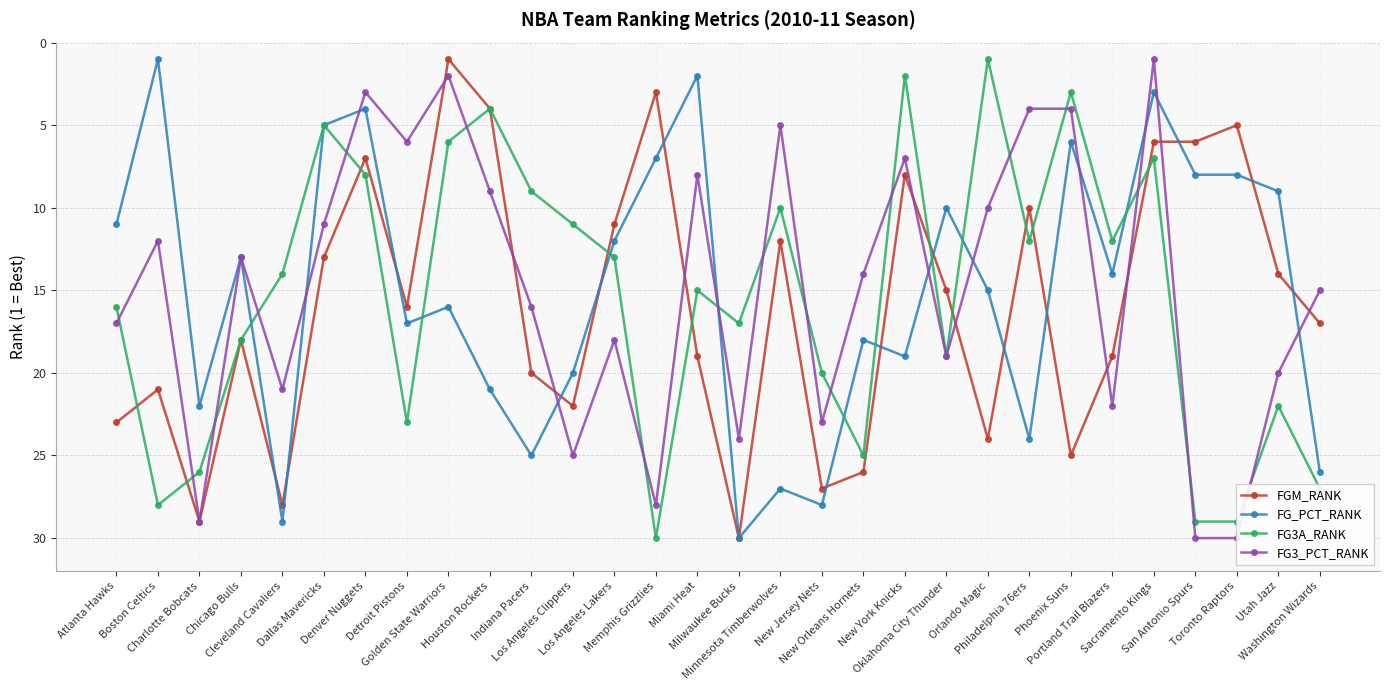

Rank the series by their maximum value, from lowest to highest.

FGM_RANK, FG_PCT_RANK, FG3A_RANK, FG3_PCT_RANK